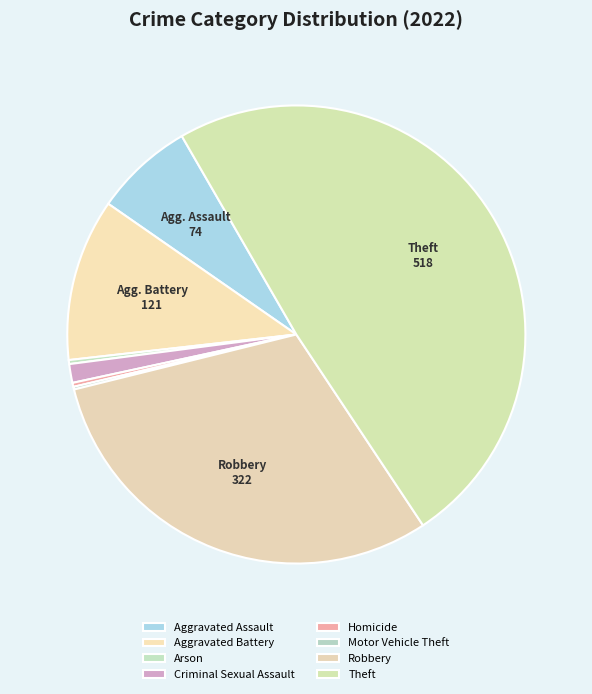

To the nearest percent, what portion does Aggravated Assault represent?

7%